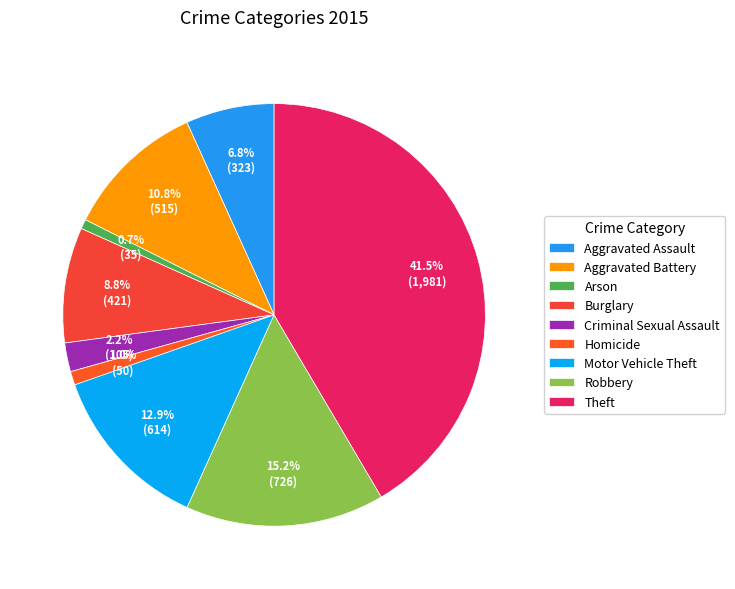

To the nearest percent, what is the difference between the Robbery and Burglary slice percentages?

6%